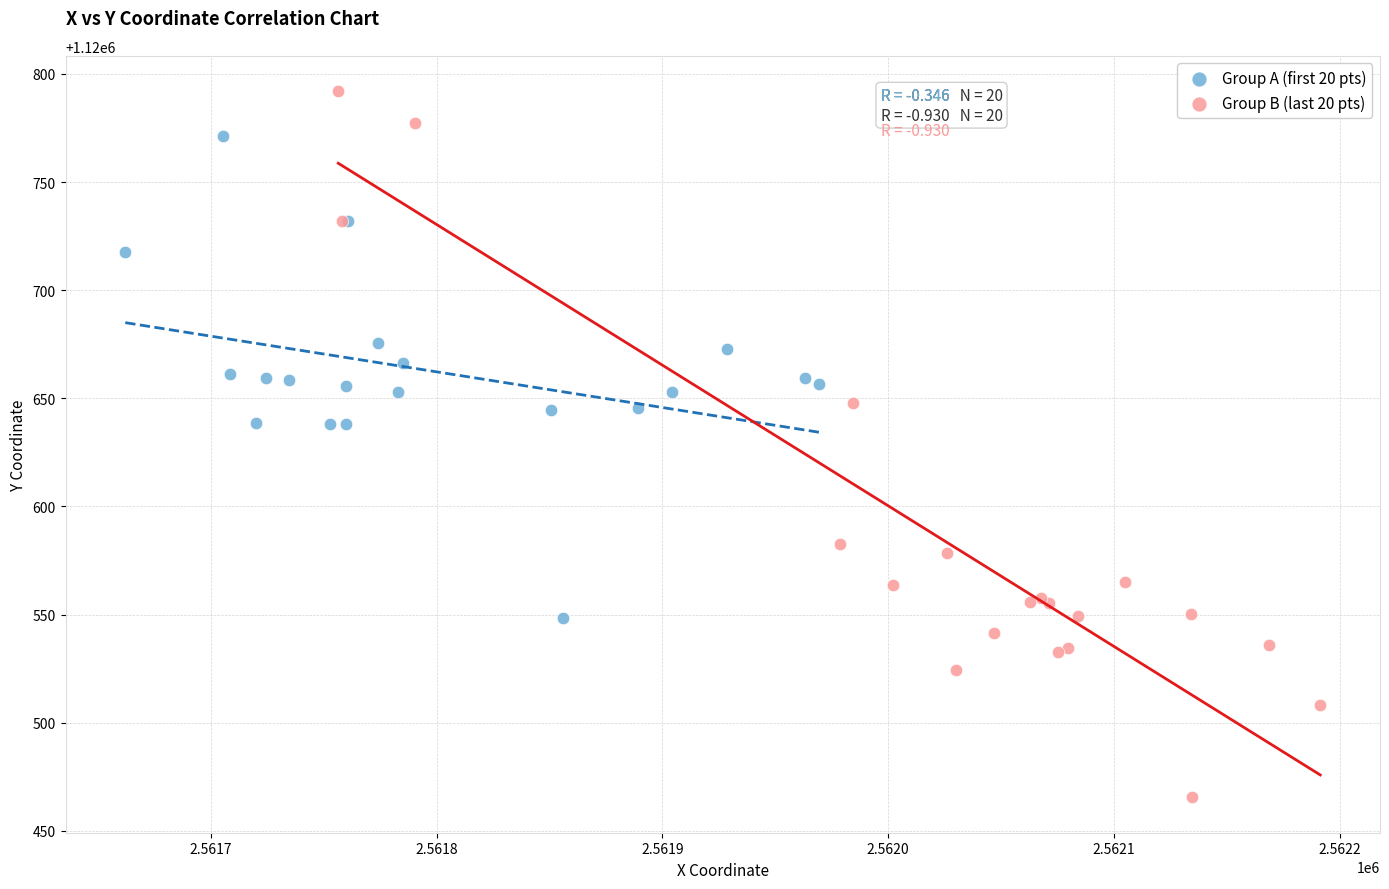

Which series has the largest Y range (max minus min)?

Group B (last 20 pts)